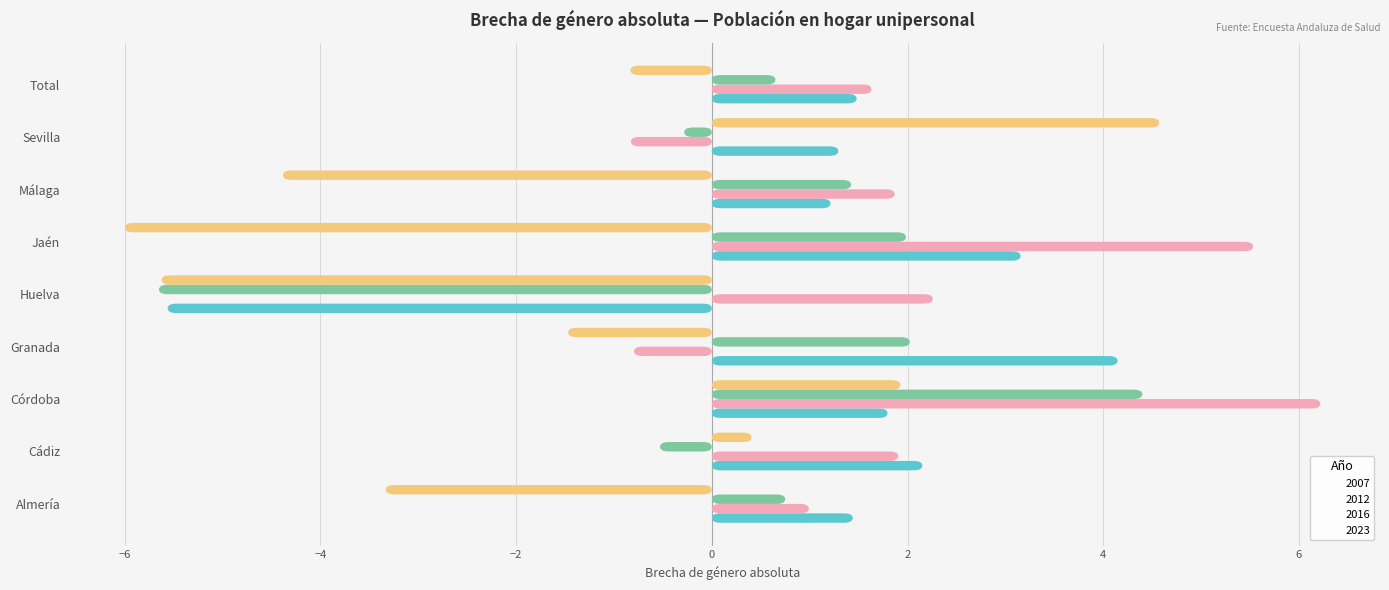

Reading left to right, extract all data points from this chart.

2007: Almería=1.4	Cádiz=2.2	Córdoba=1.8	Granada=4.1	Huelva=-5.6	Jaén=3.2	Málaga=1.2	Sevilla=1.3	Total=1.5
2012: Almería=1.0	Cádiz=1.9	Córdoba=6.2	Granada=-0.8	Huelva=2.3	Jaén=5.5	Málaga=1.9	Sevilla=-0.8	Total=1.6
2016: Almería=0.8	Cádiz=-0.5	Córdoba=4.4	Granada=2.0	Huelva=-5.6	Jaén=2.0	Málaga=1.4	Sevilla=-0.3	Total=0.7
2023: Almería=-3.3	Cádiz=0.4	Córdoba=1.9	Granada=-1.5	Huelva=-5.6	Jaén=-6.0	Málaga=-4.4	Sevilla=4.6	Total=-0.8